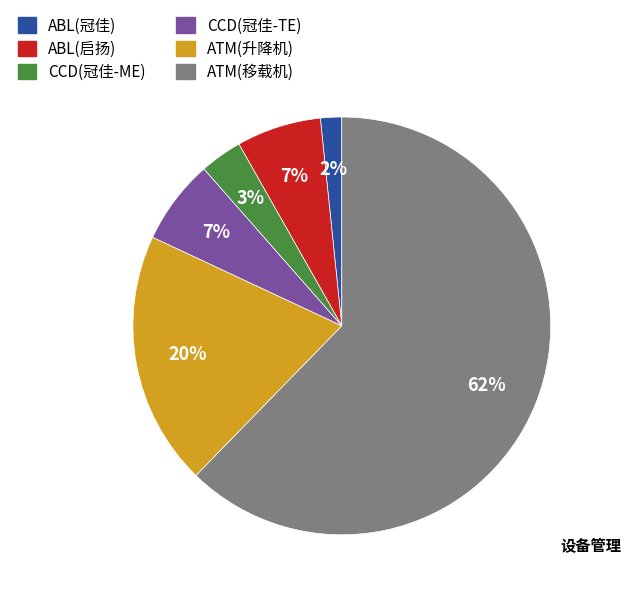

Is it true that CCD(冠佳-TE) is 7% of the pie?

True